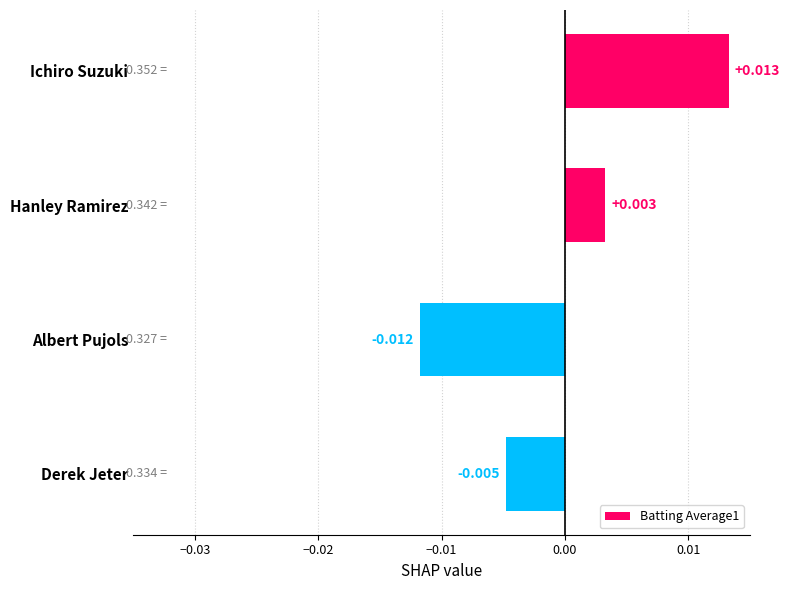

Which category has the lowest value across all series?

Albert Pujols